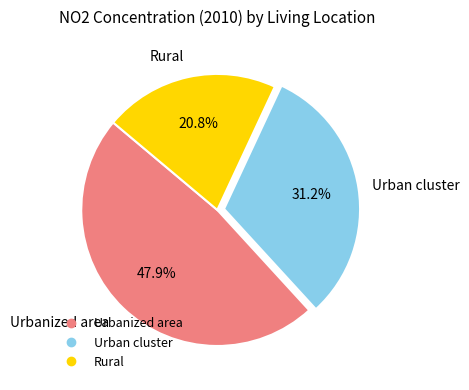

Is there any slice that represents more than half of the pie?

No